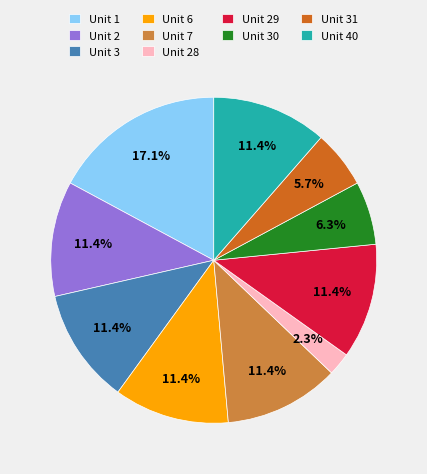

How many slices are in this pie chart?

10